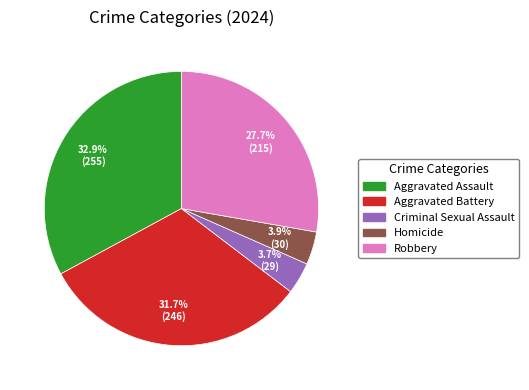

Does any single category account for the majority?

No